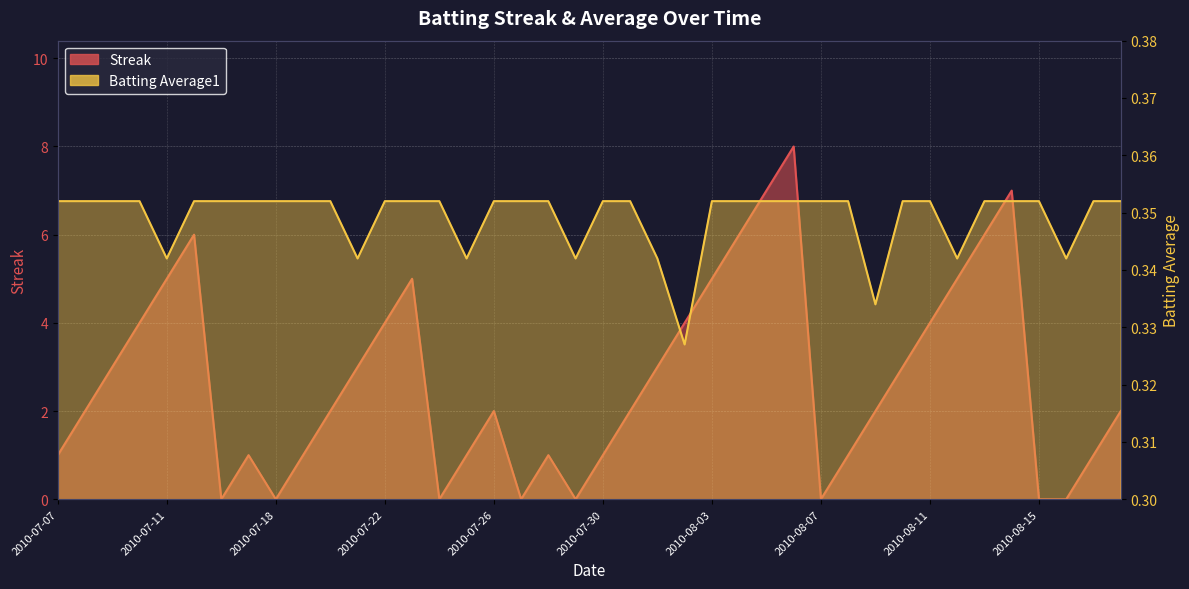

The Streak series shows 1.0 at 2010-08-08. True or false?

True